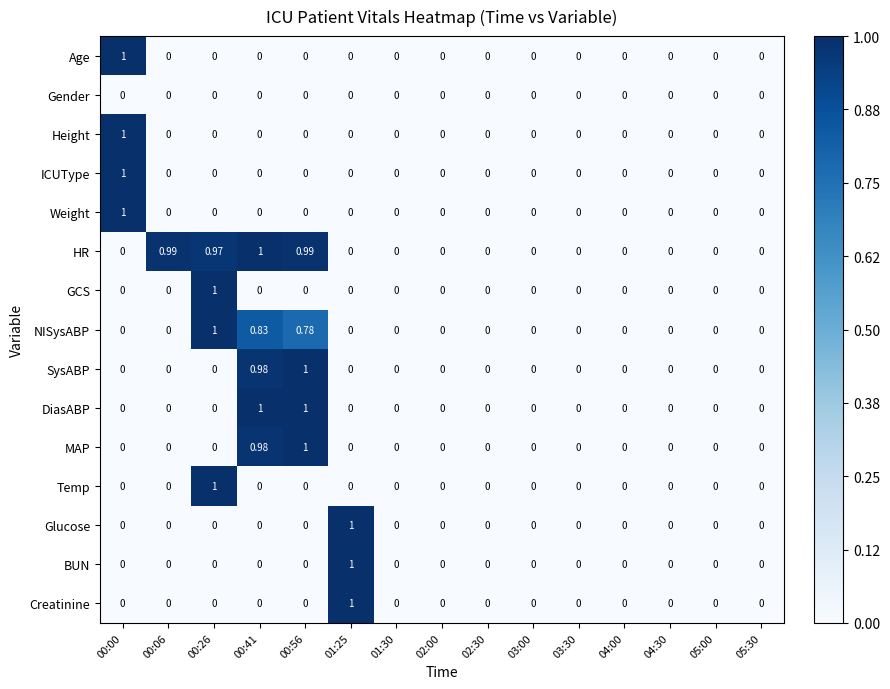

Which series has the largest total across all categories?

HR